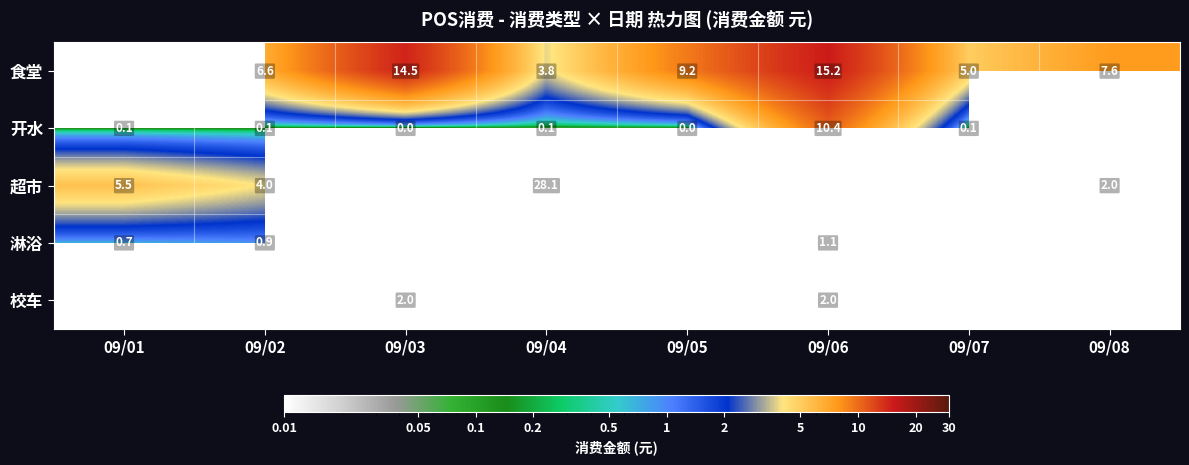

Which has a higher value, 09/04 or 09/02?

09/02